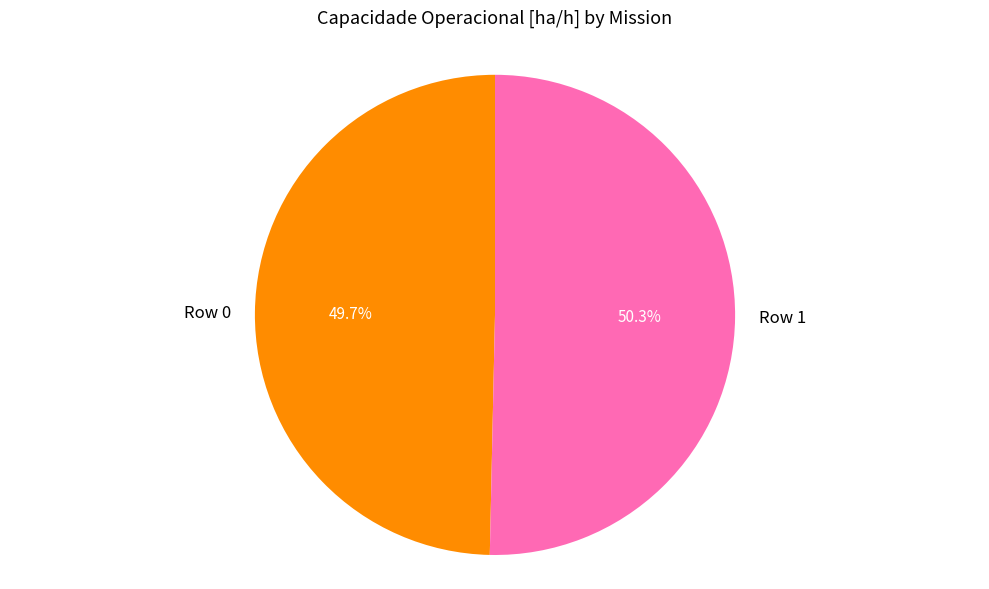

What is the majority slice?

Row 1